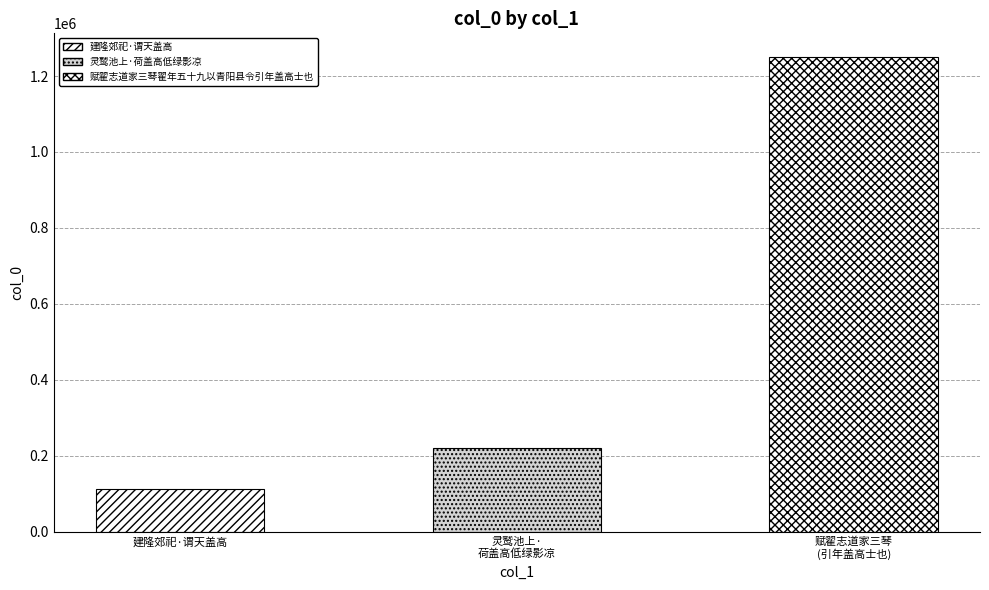

Reading left to right, transcribe all the data shown in this chart.

111813	221629	1249972